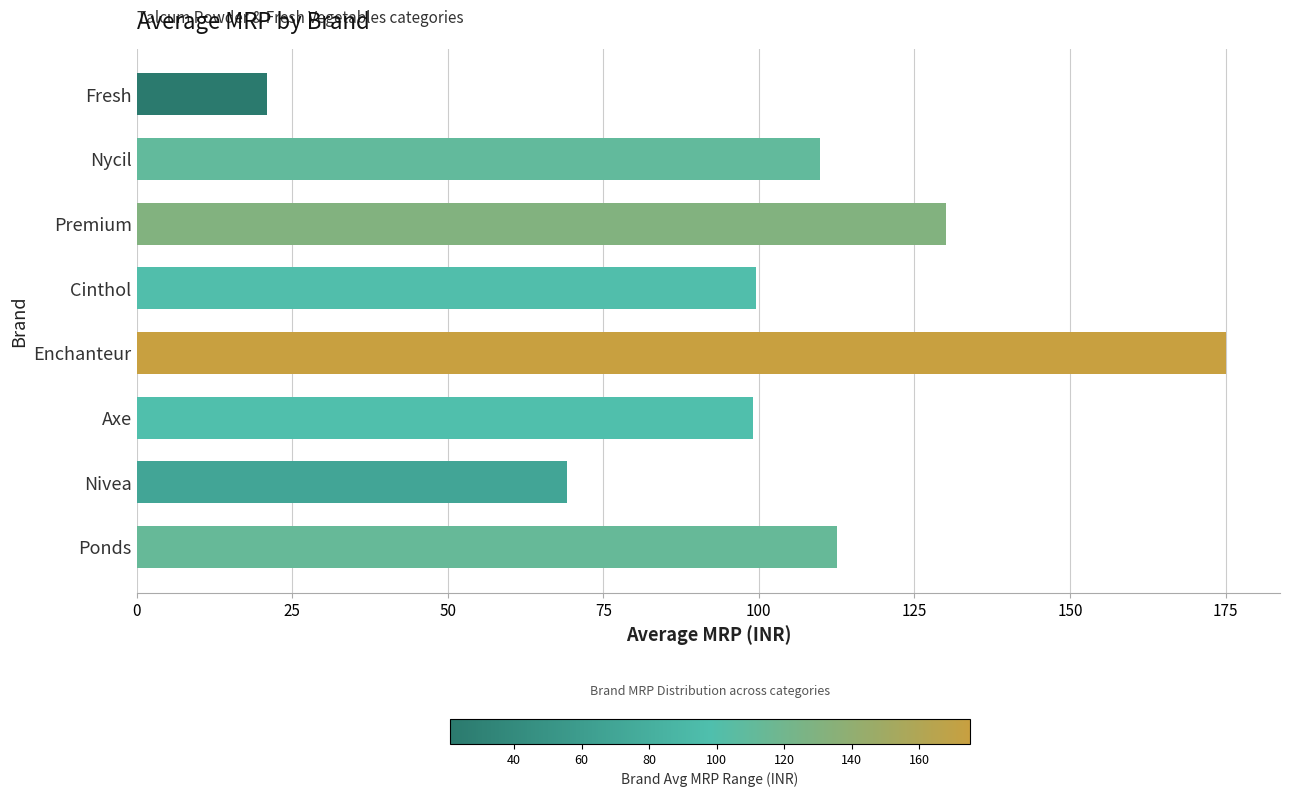

What is the greatest value displayed?

175.0